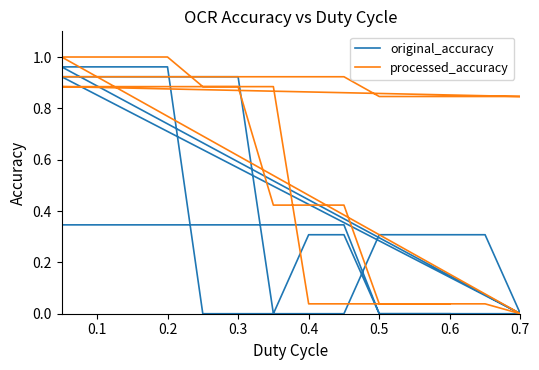

After their last crossing, which series has the higher values: processed_accuracy or original_accuracy?

processed_accuracy